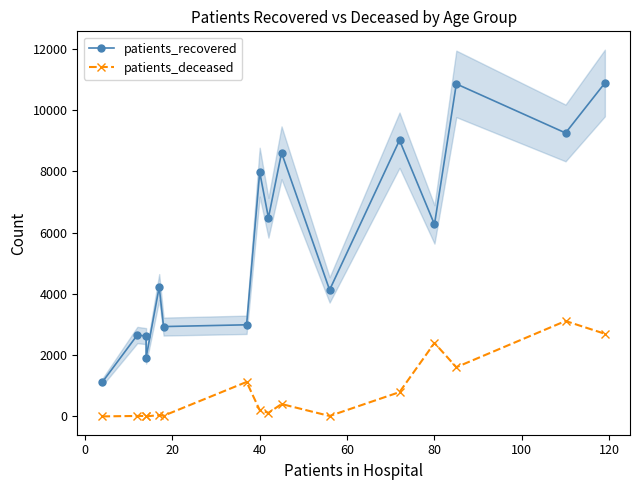

True or false: patients_deceased has more than 2 interior local peaks.

True